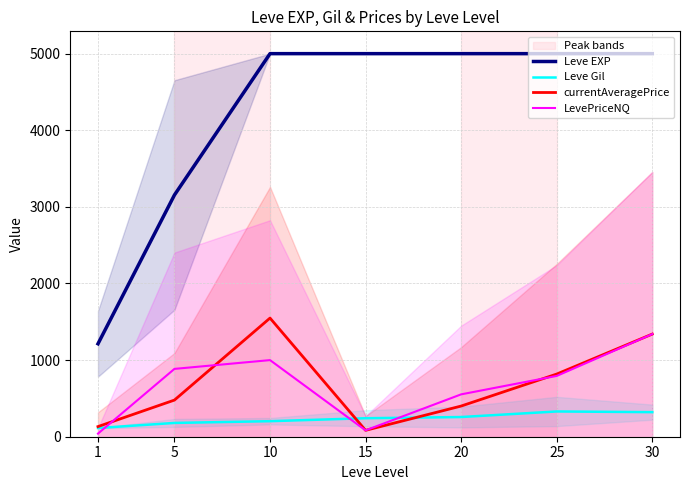

What is the lowest value of the LevePriceNQ series?

40.7